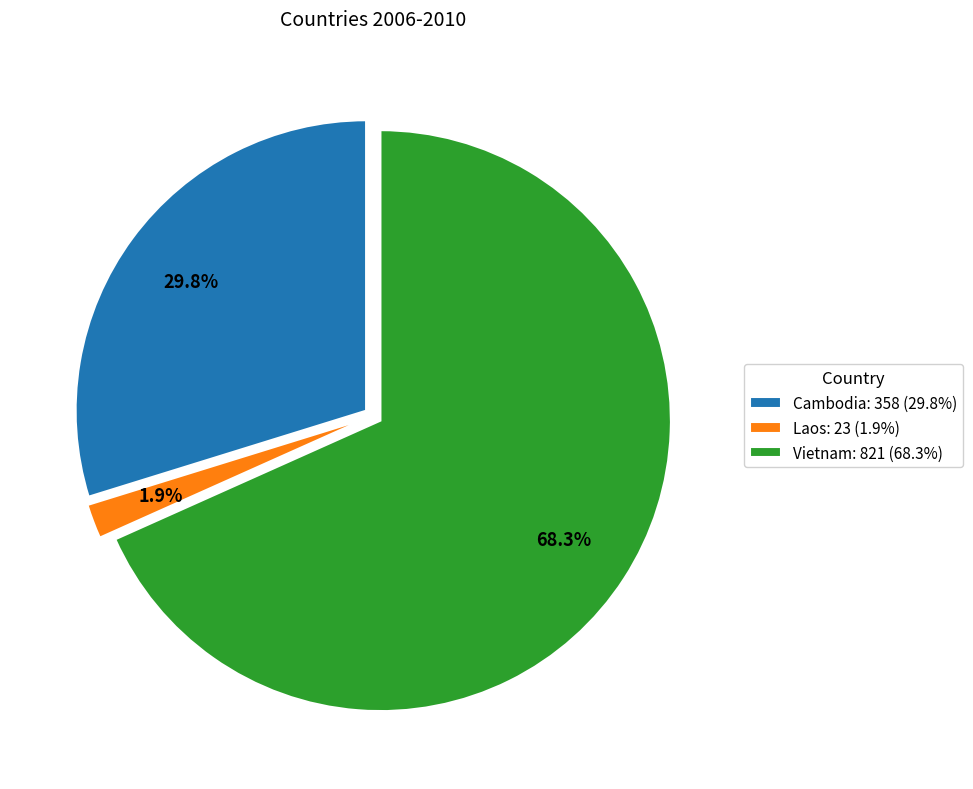

What is the majority slice?

Vietnam